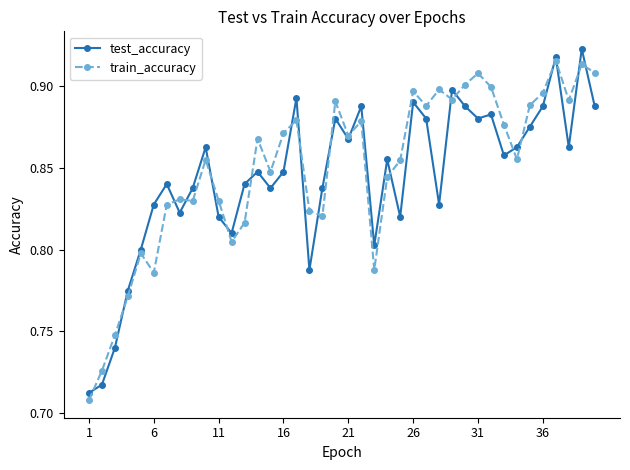

Count the test_accuracy values in the range 0 to 1.

40